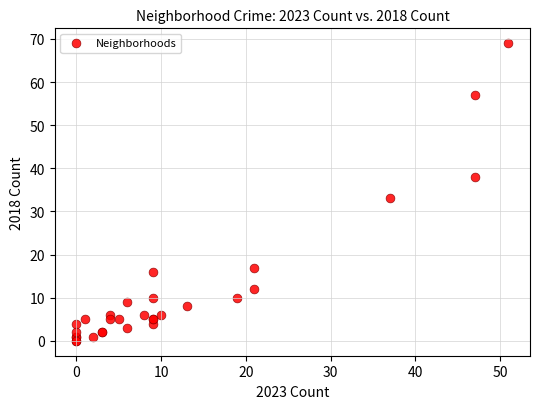

What Y value in the scatter plot is closest to 34?

33